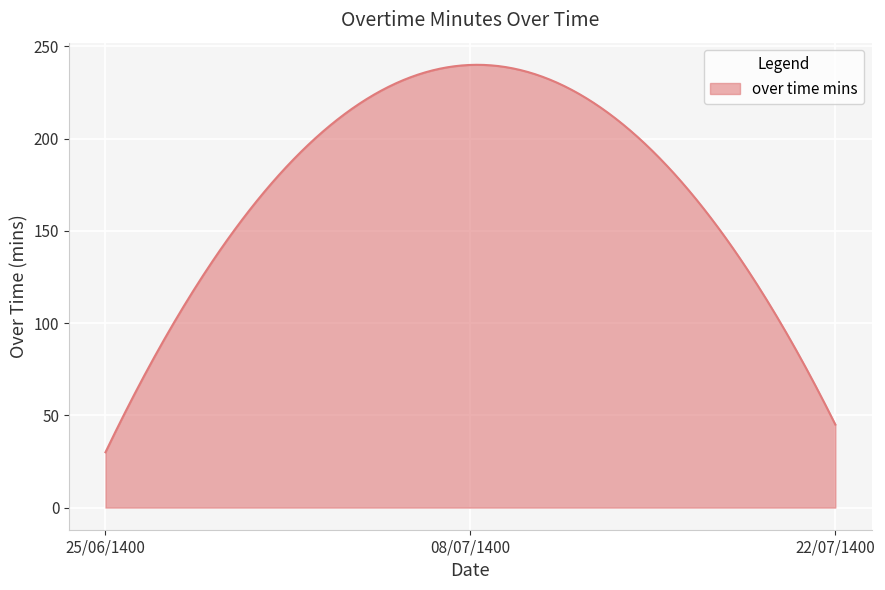

What is the minimum value shown in the chart?

30.0